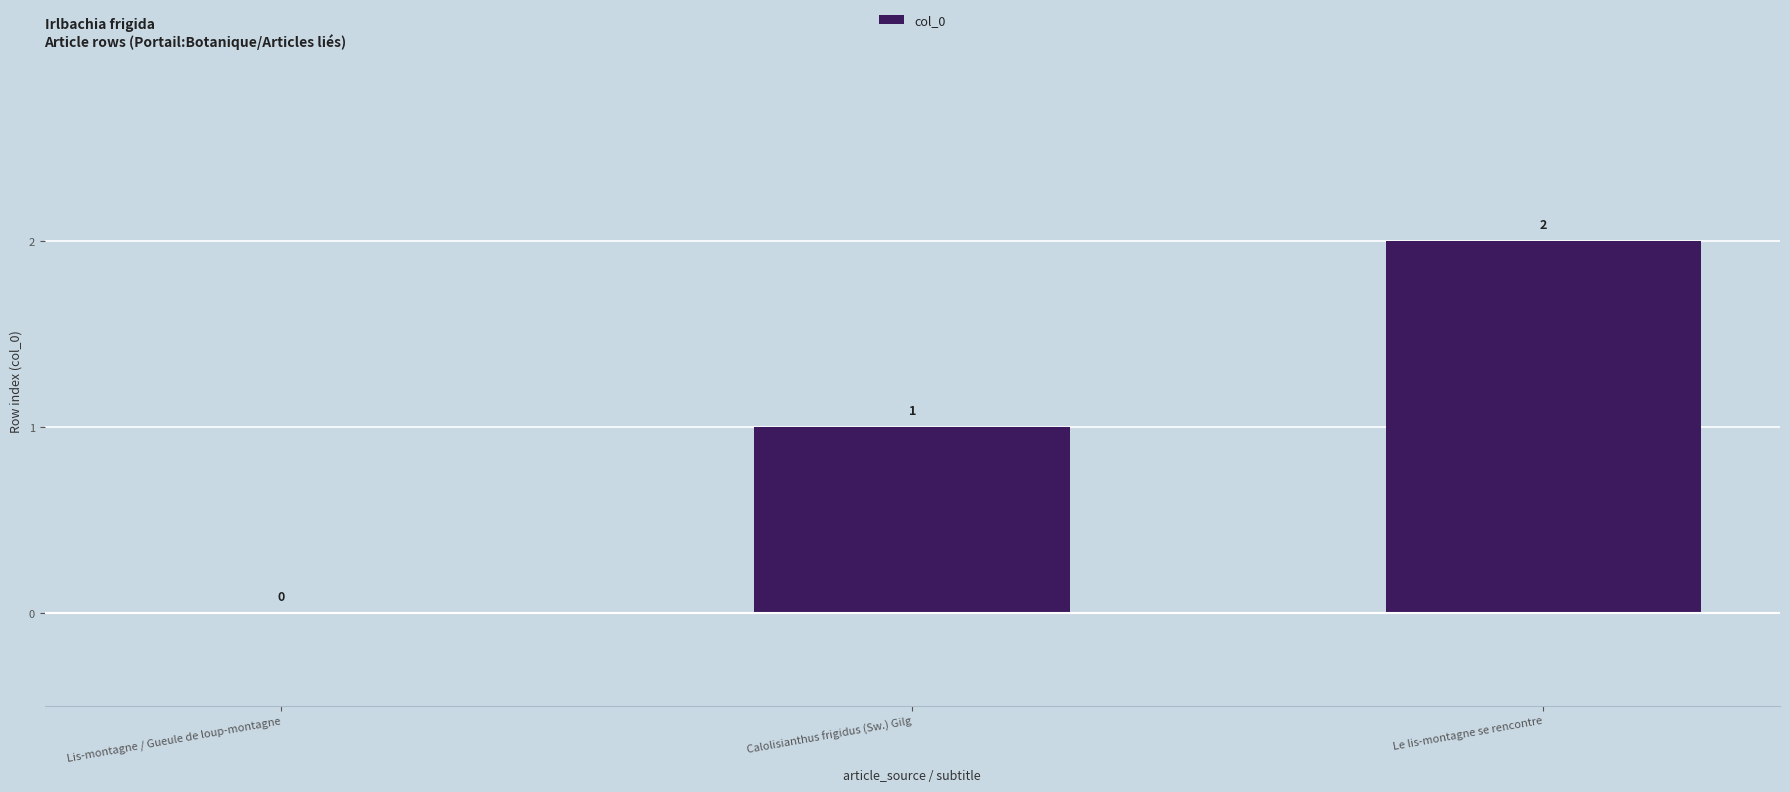

Which label corresponds to the largest value in the chart?

Le lis-montagne se rencontre